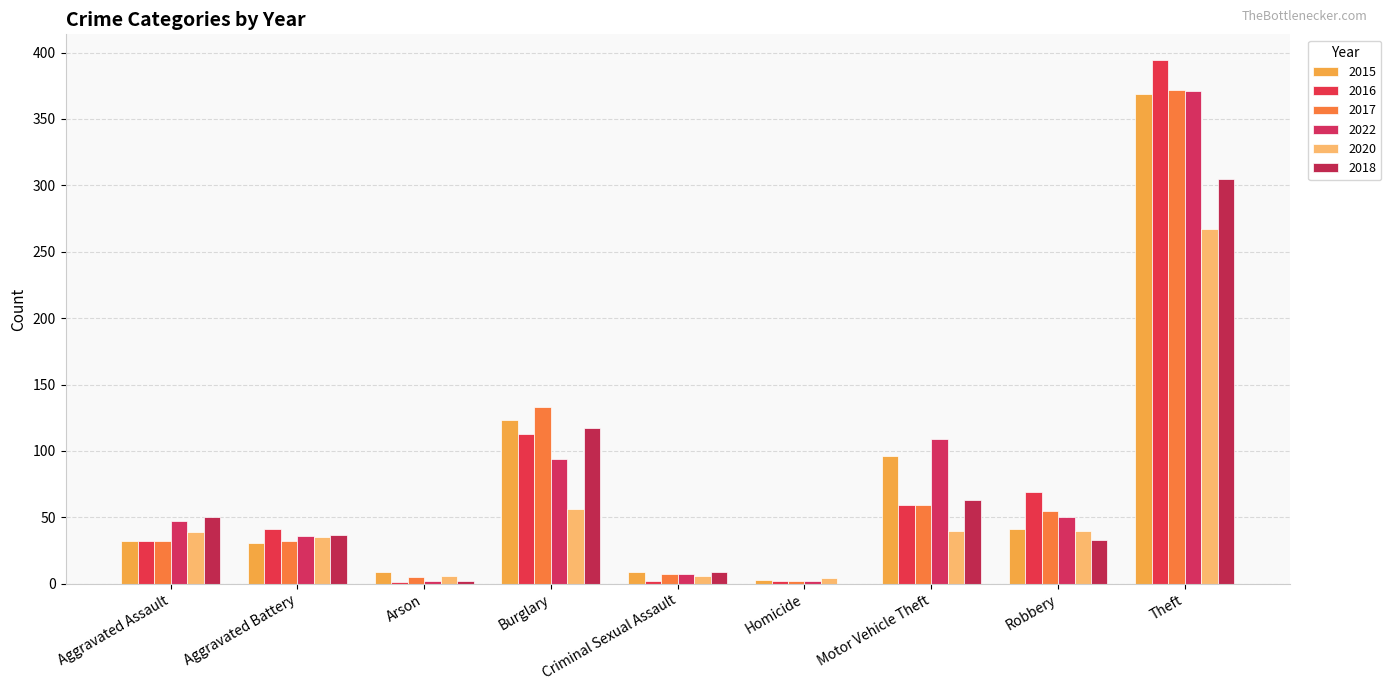

True or false: 2022 has a value of 1 at Arson.

False